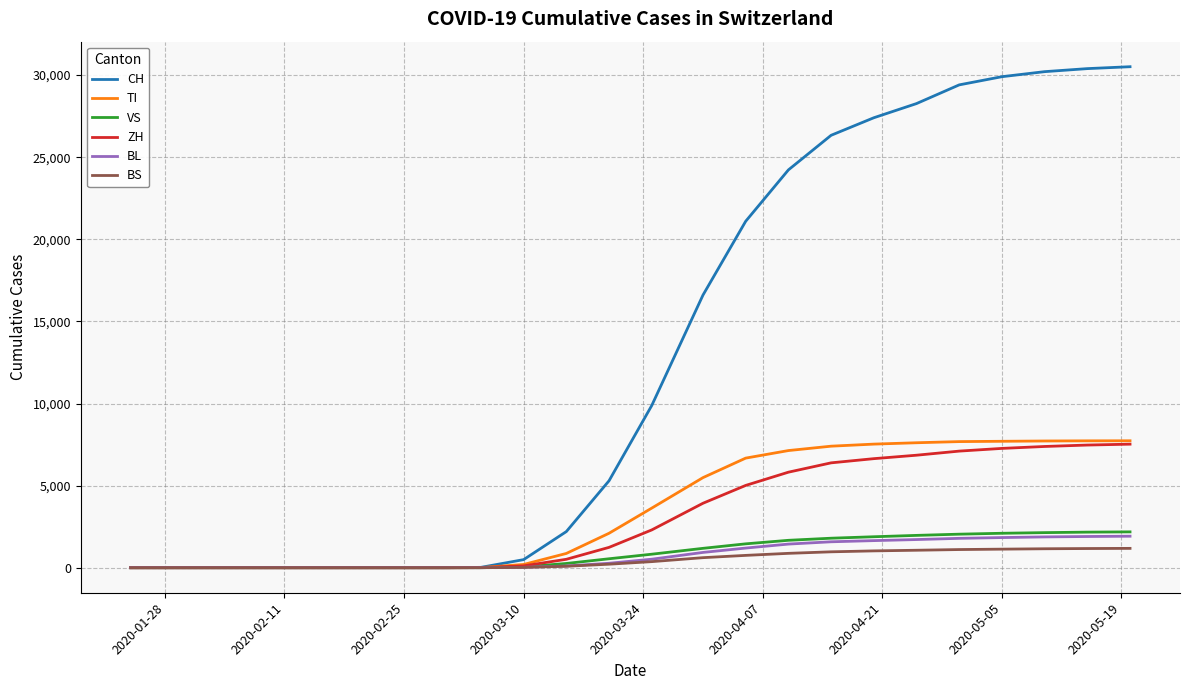

Which series has the largest range (max minus min)?

CH